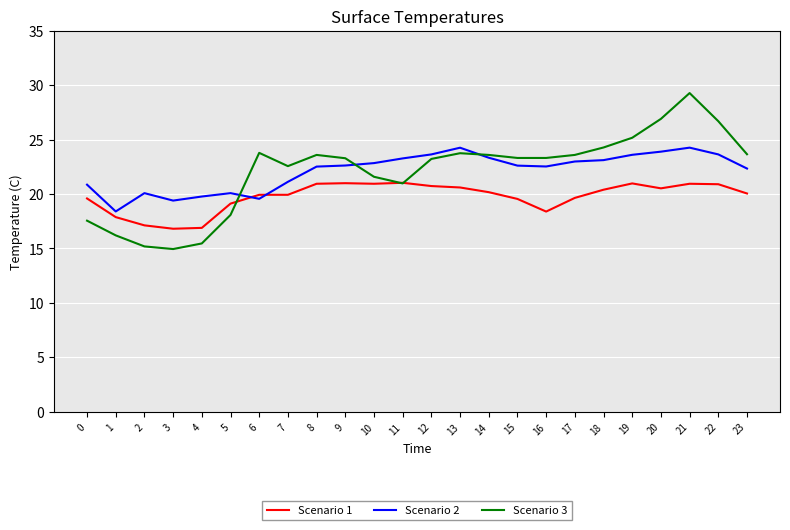

How many series are shown in this chart?

3